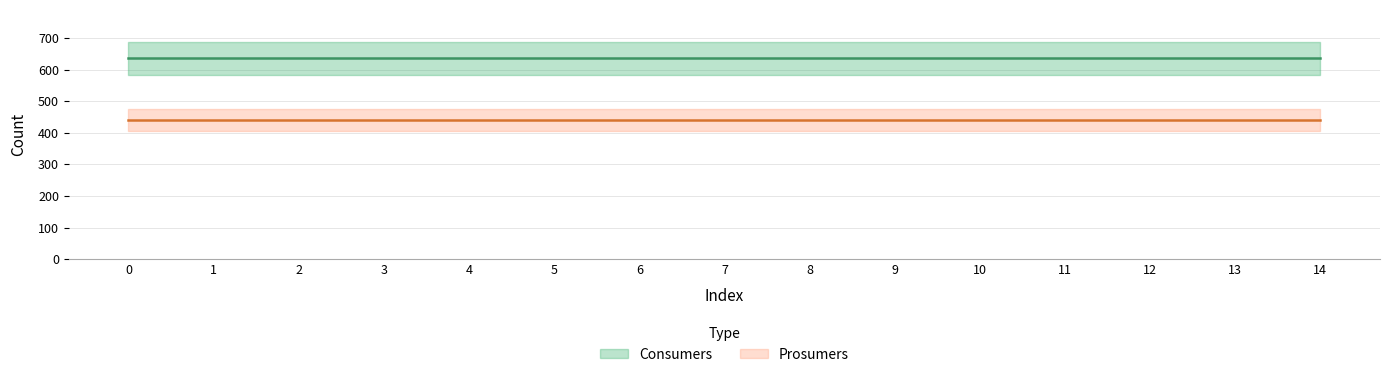

What is the difference between the highest and lowest values at 4?

195